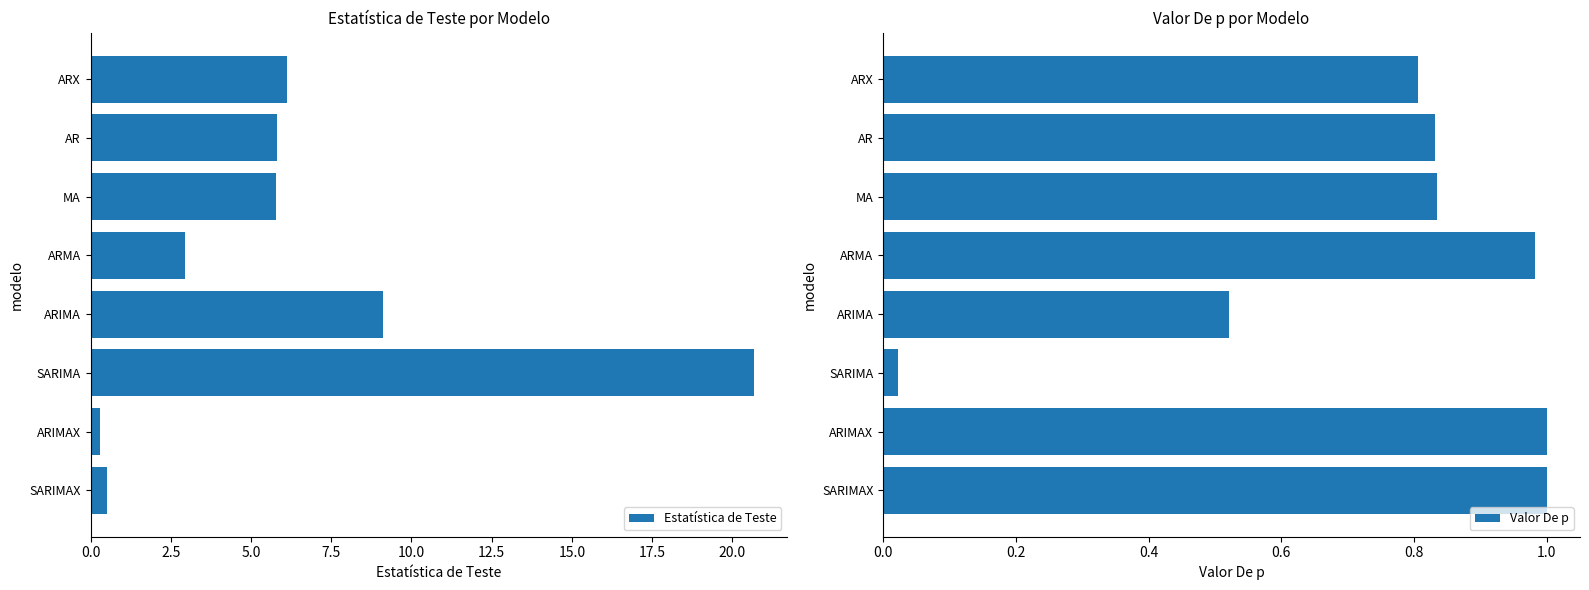

What is the average value of the Estatística de Teste series?

6.4